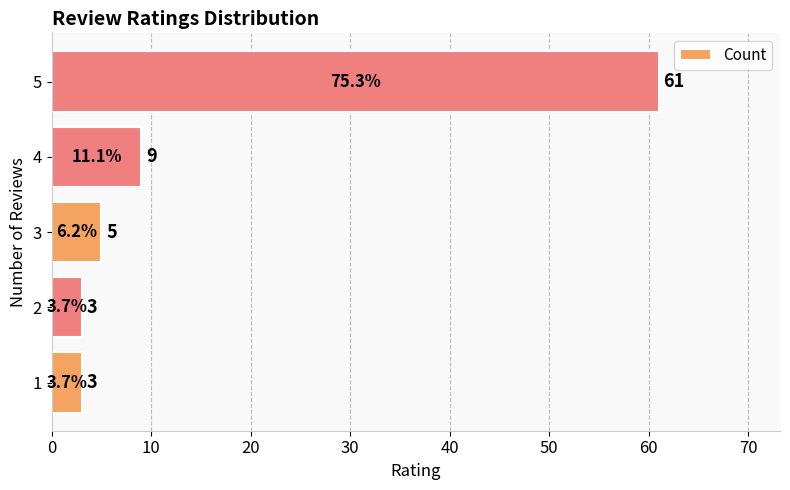

At which label is the value closest to 32?

4